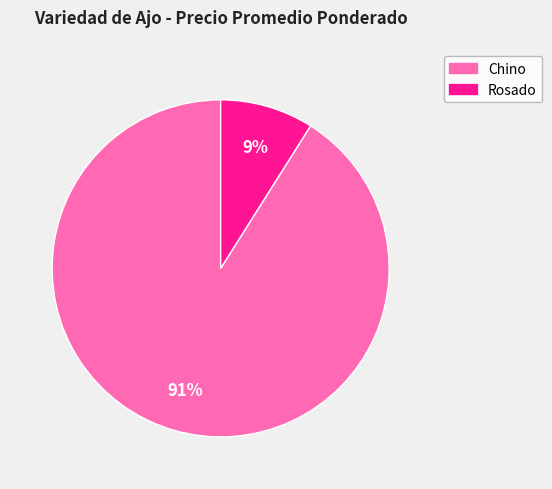

To the nearest percent, what is the difference between the largest and smallest slice percentages?

82%